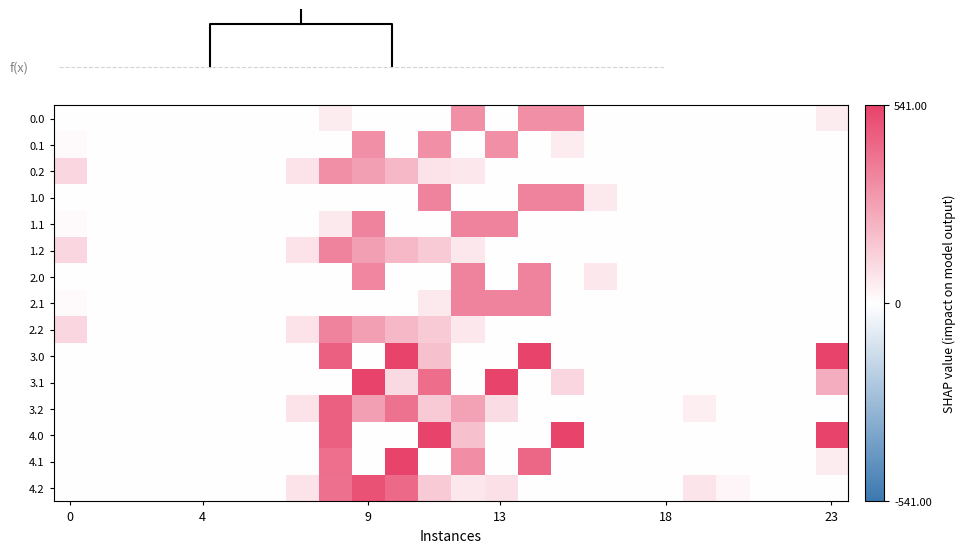

What is the sum of all 4.2 values?

1822.1